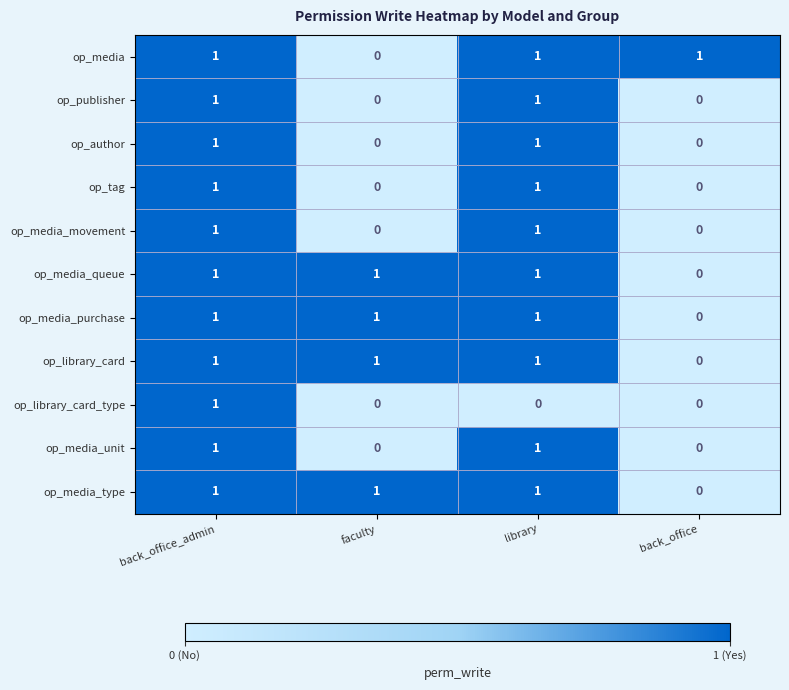

Count the op_tag values in the range 0 to 1.

4